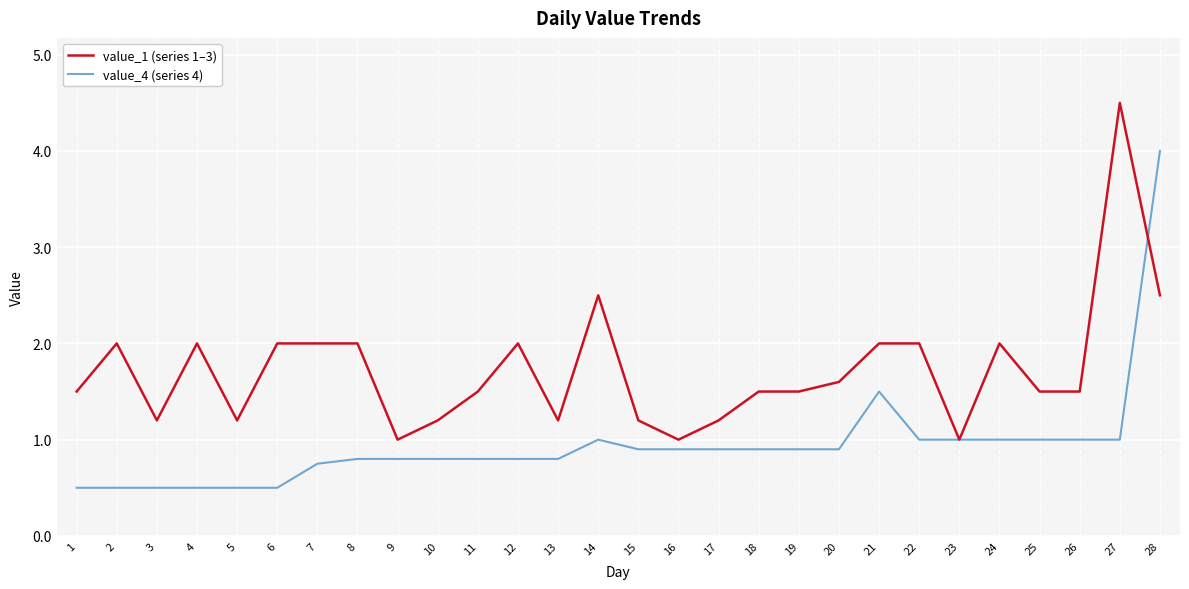

Between 5 and 9, which series saw the biggest shift?

value_4 (series 4)